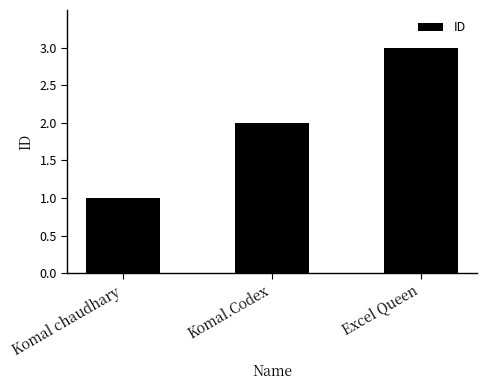

Which has a higher value, Komal.Codex or Excel Queen?

Excel Queen